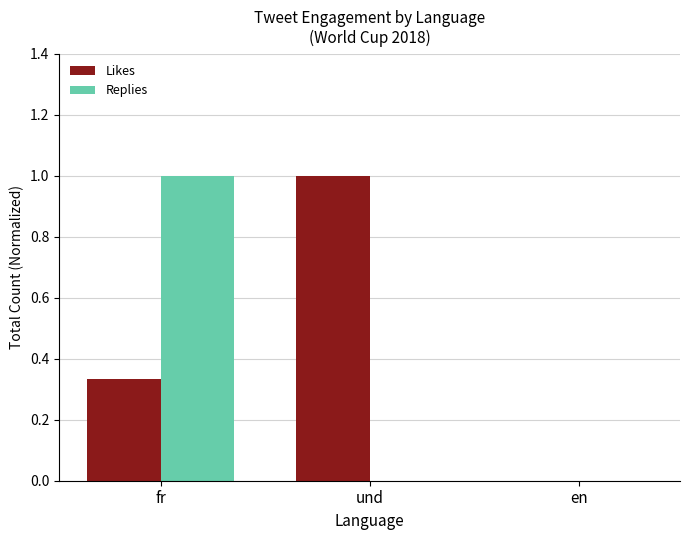

True or false: Replies has a value of 1.0 at fr.

True